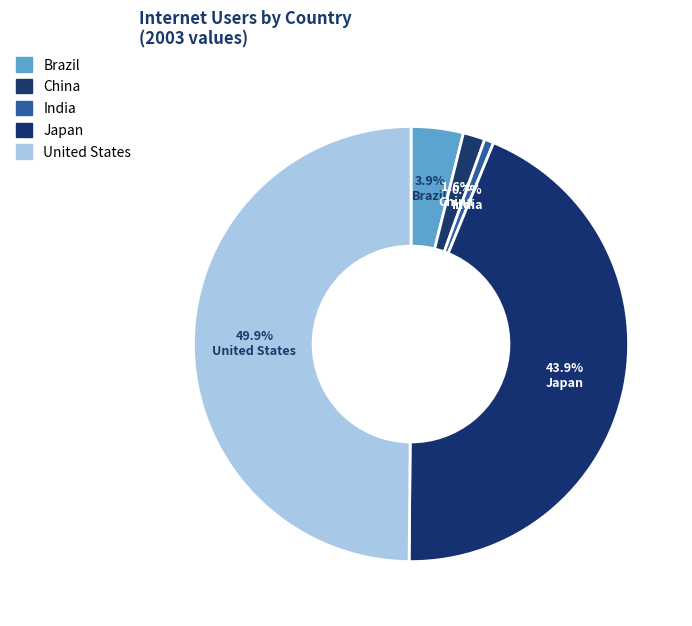

Between China and Japan, which is larger?

Japan